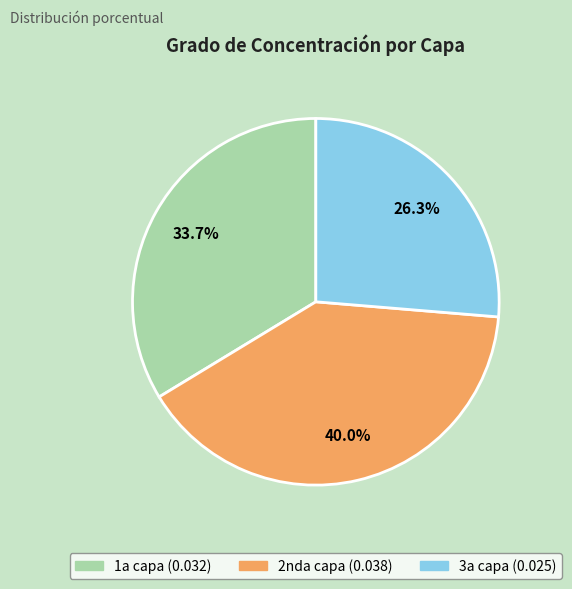

Which has a higher value, 1a capa or 3a capa?

1a capa